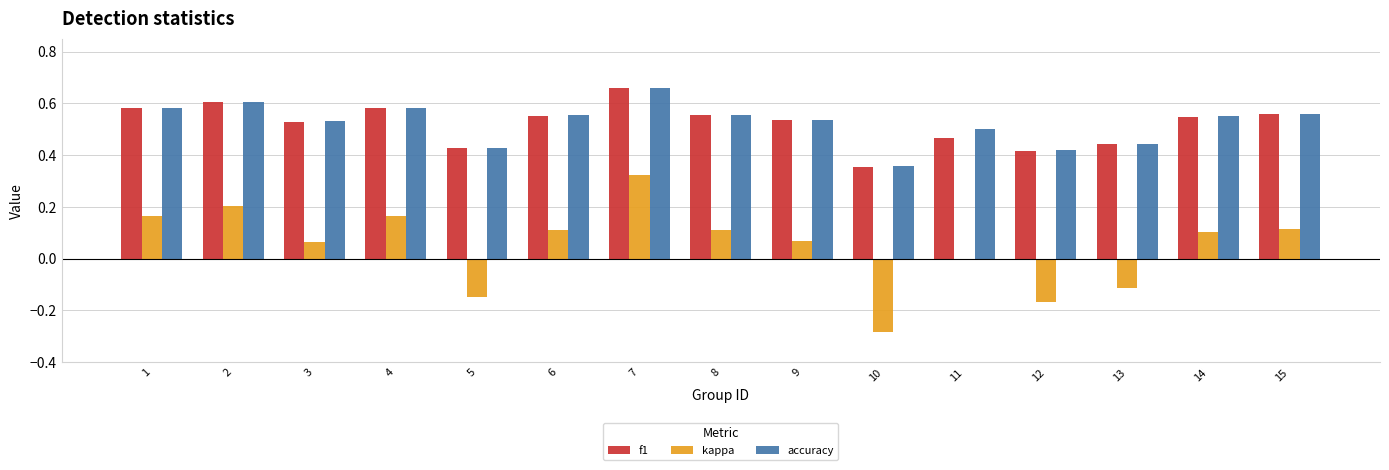

What is the sum of all f1 values?

7.8